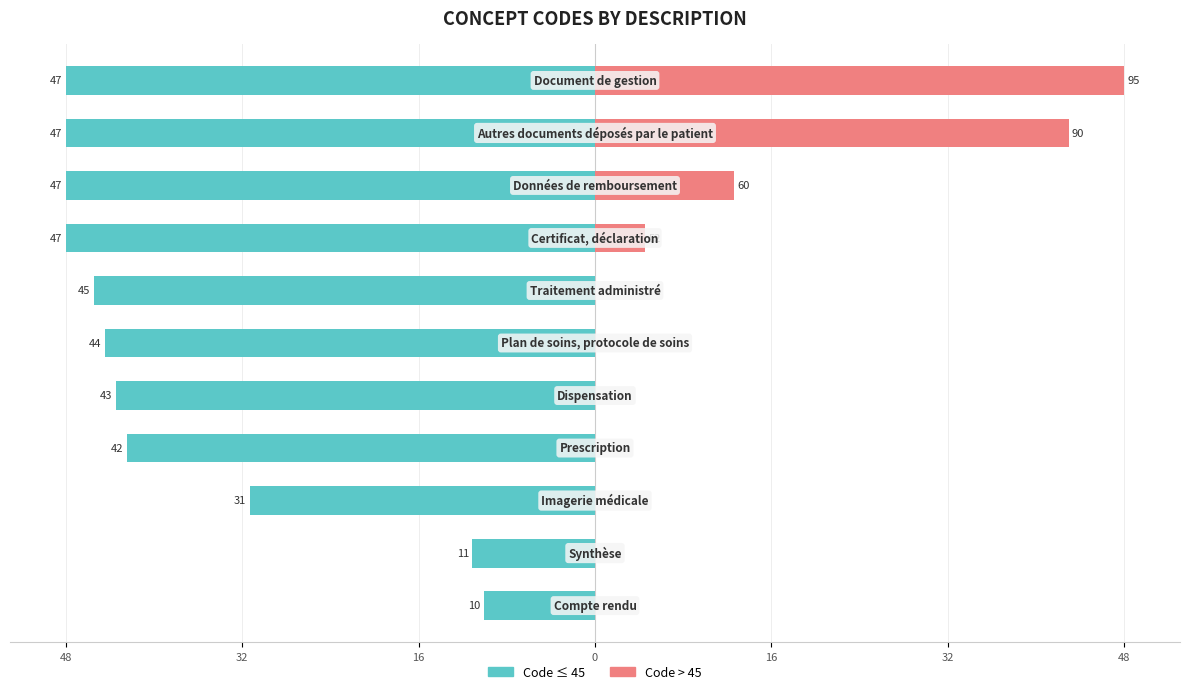

Reading left to right, transcribe all the data shown in this chart.

Code (left): -10.0	-11.0	-31.0	-42.0	-43.0	-44.0	-45.0	-47.5	-47.5	-47.5	-47.5
Code (right): 0.0	0.0	0.0	0.0	0.0	0.0	0.0	4.5	12.5	42.5	47.5